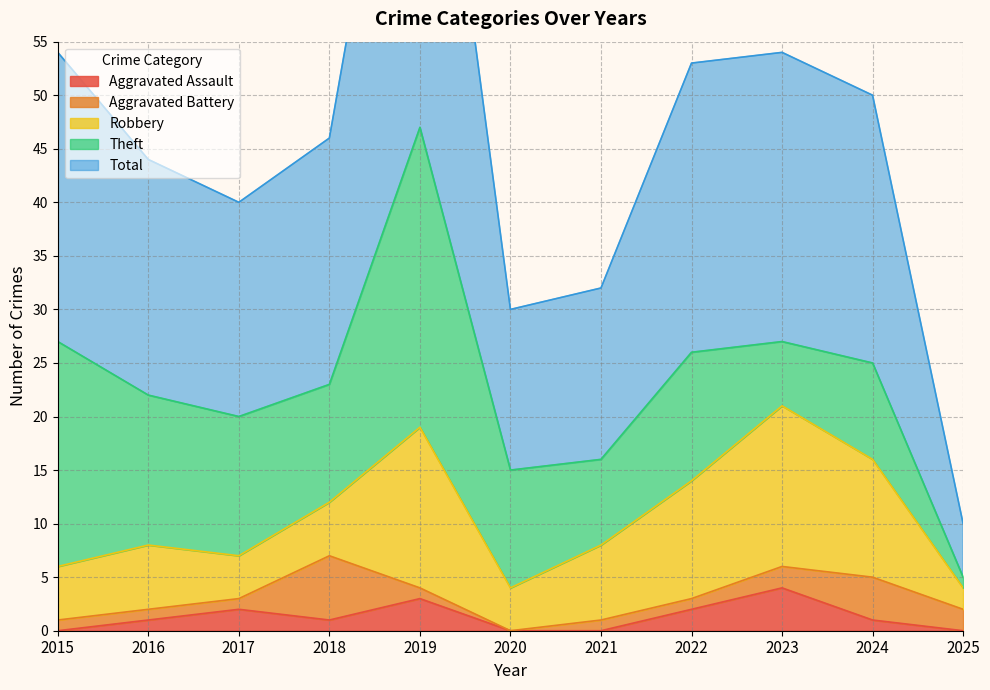

True or false: Robbery has a value of 15 at 2019.

True